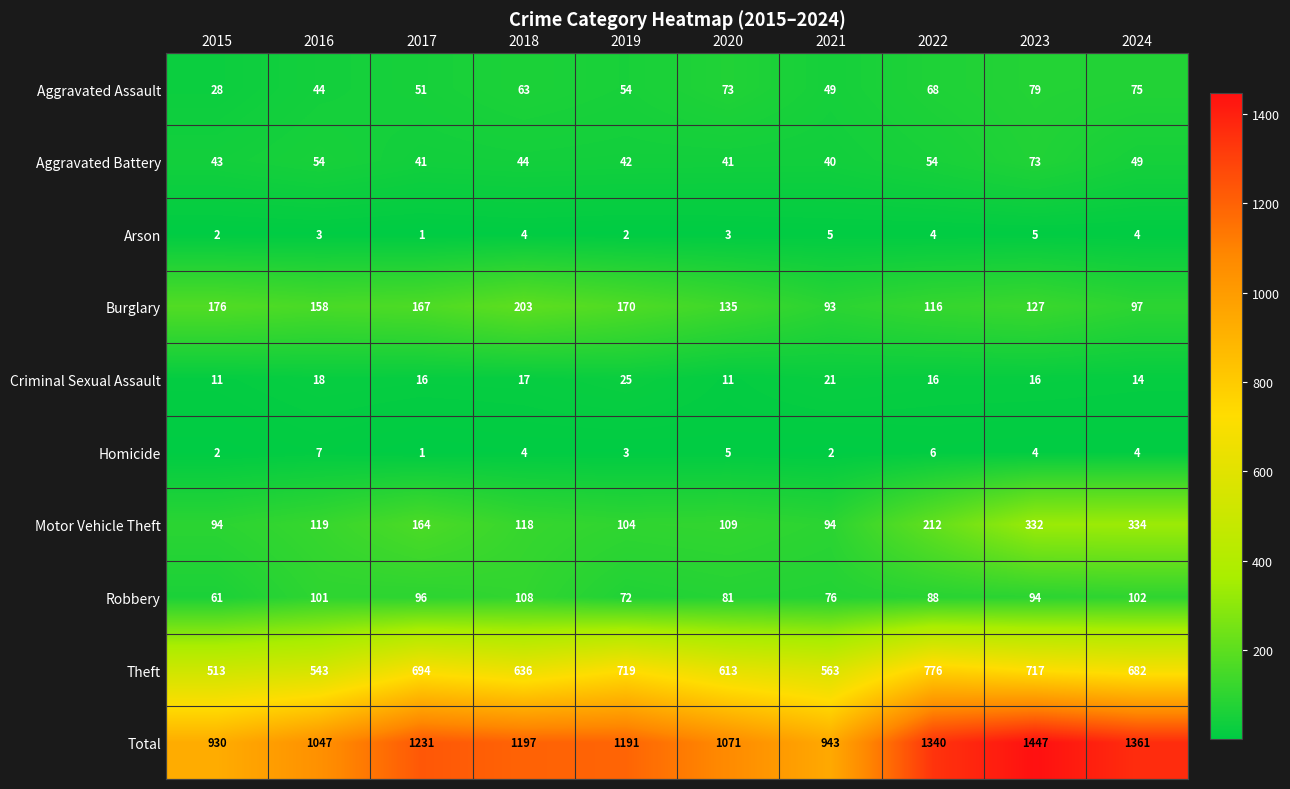

What is the minimum value shown in the chart?

1